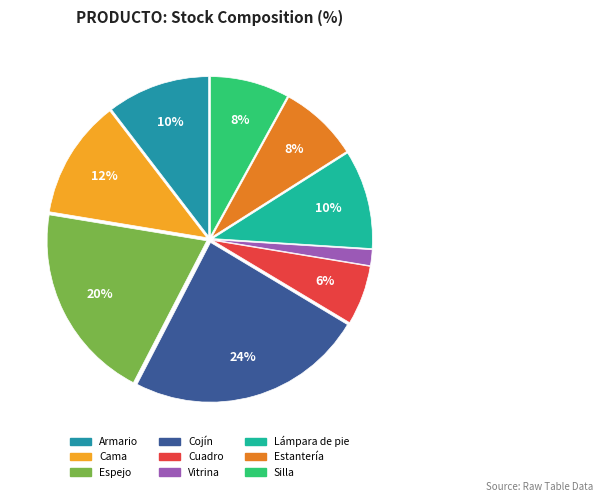

Is it true that Silla is 1% of the pie?

False